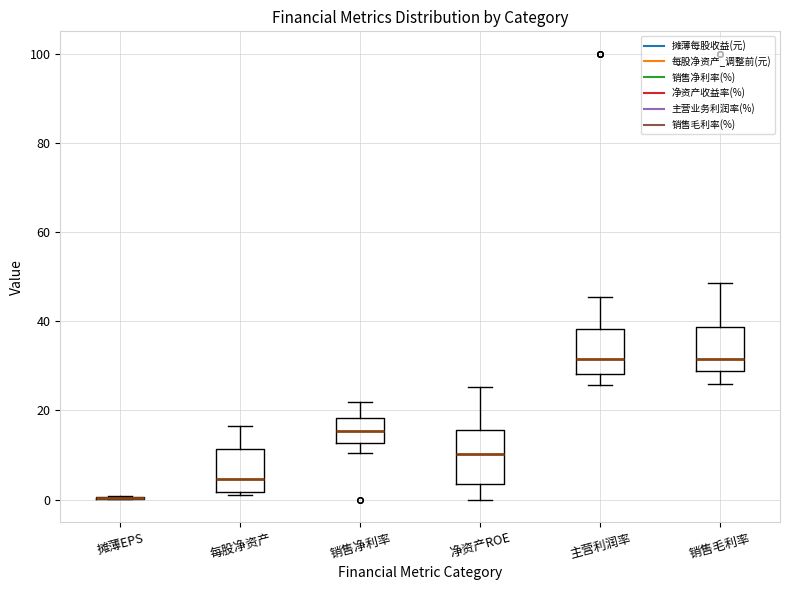

Reading left to right, transcribe this box plot: for each box, give where its median line is, the range the box spans, and where its two whiskers end, as read against the y-axis. The values are not printed on the chart, so give them approximately, as read against the axis.

摊薄EPS: box collapsed to a line at 0, whiskers 0 to 0
每股净资产: median 4, box 2 to 12, whiskers 2 (just below the box's lower edge) to 16
销售净利率: median 16, box 12 to 18, whiskers 10 to 22
净资产ROE: median 10, box 4 to 16, whiskers 0 to 26
主营利润率: median 32, box 28 to 38, whiskers 26 to 46
销售毛利率: median 32, box 28 to 38, whiskers 26 to 48